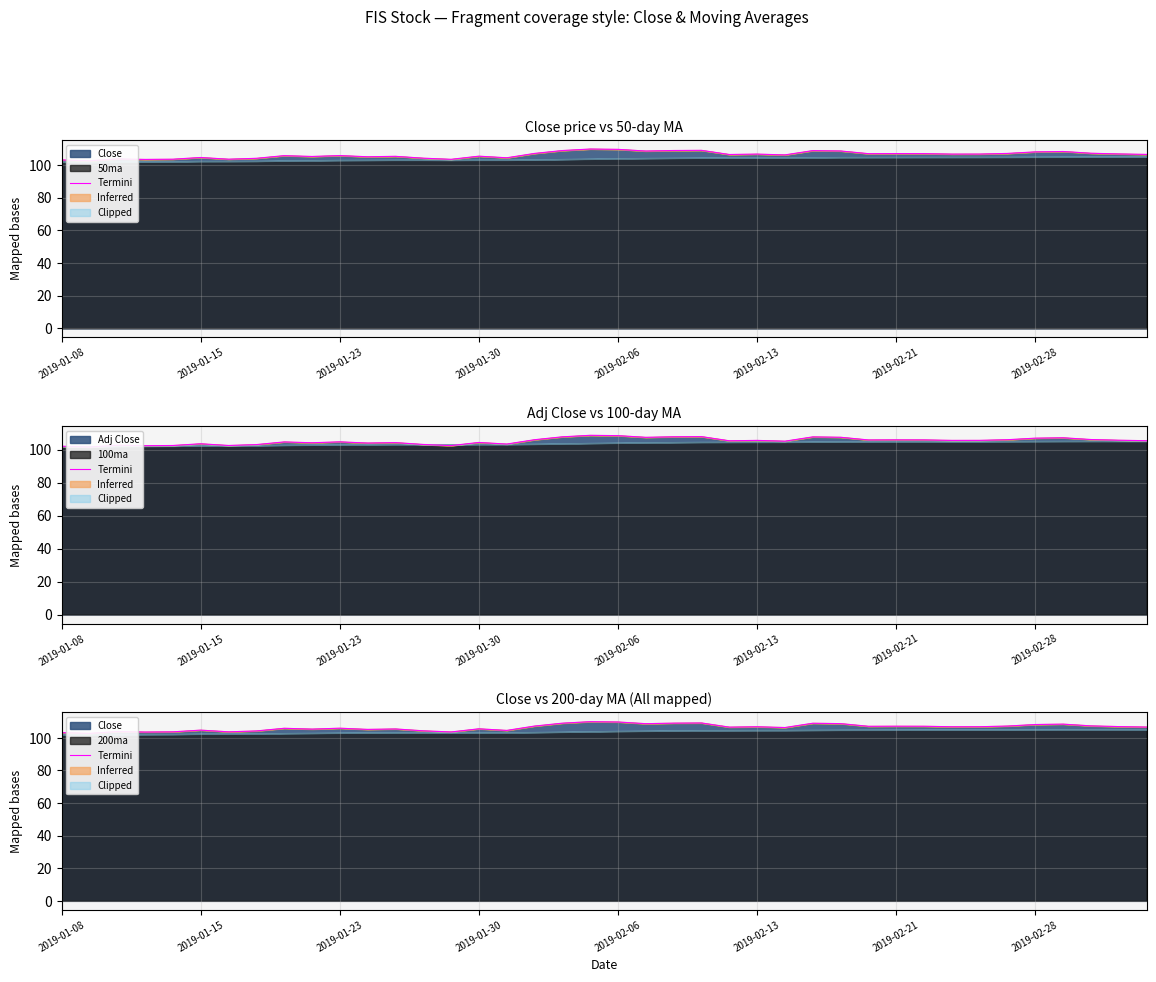

Which category has the lowest value across all series?

2019-01-15